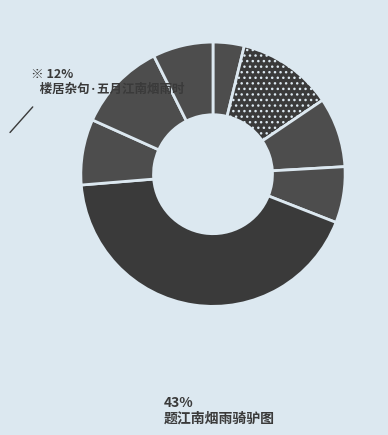

How many slices are in this pie chart?

8